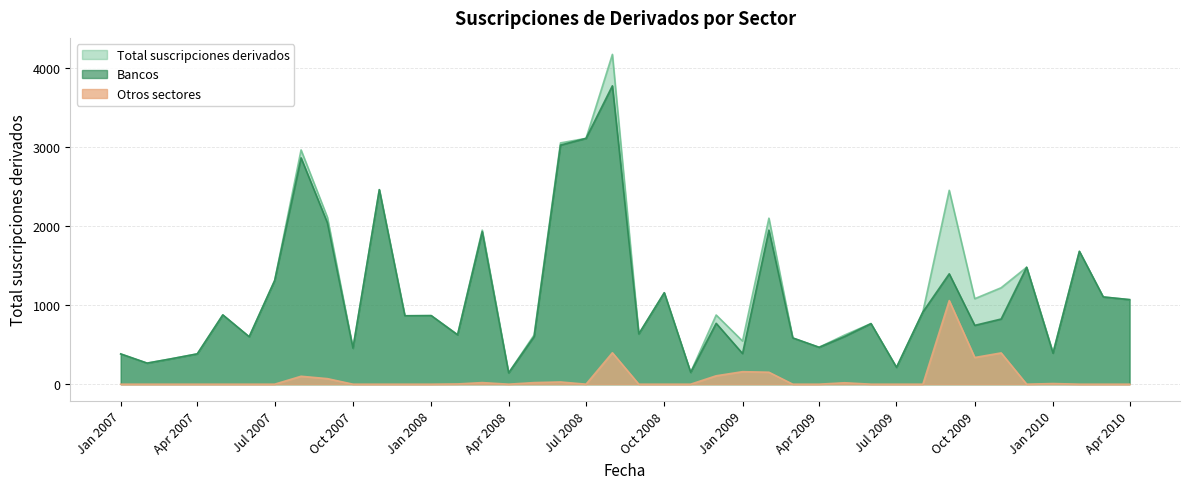

What are all the series names shown in the legend?

Total suscripciones derivados, Bancos, Otros sectores